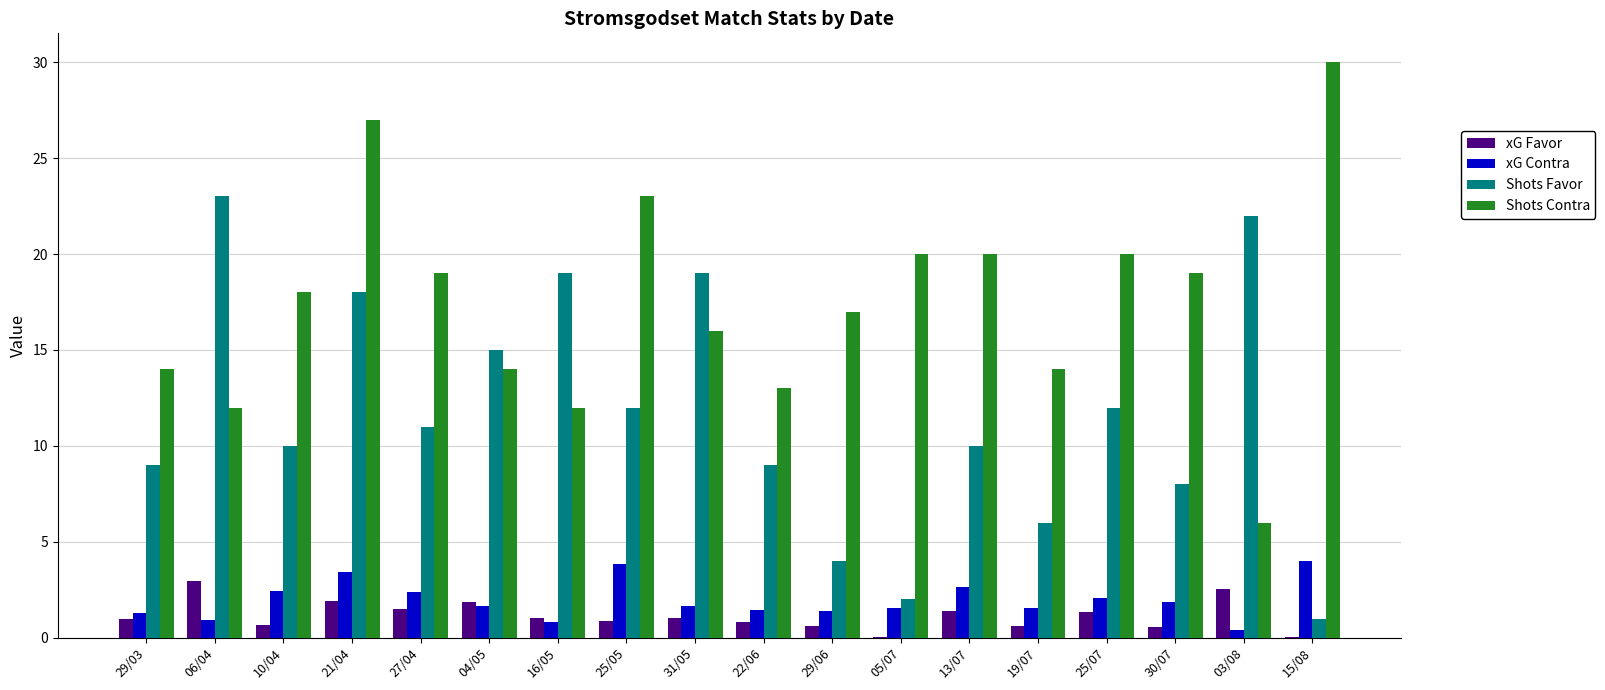

What is the greatest value displayed?

30.0